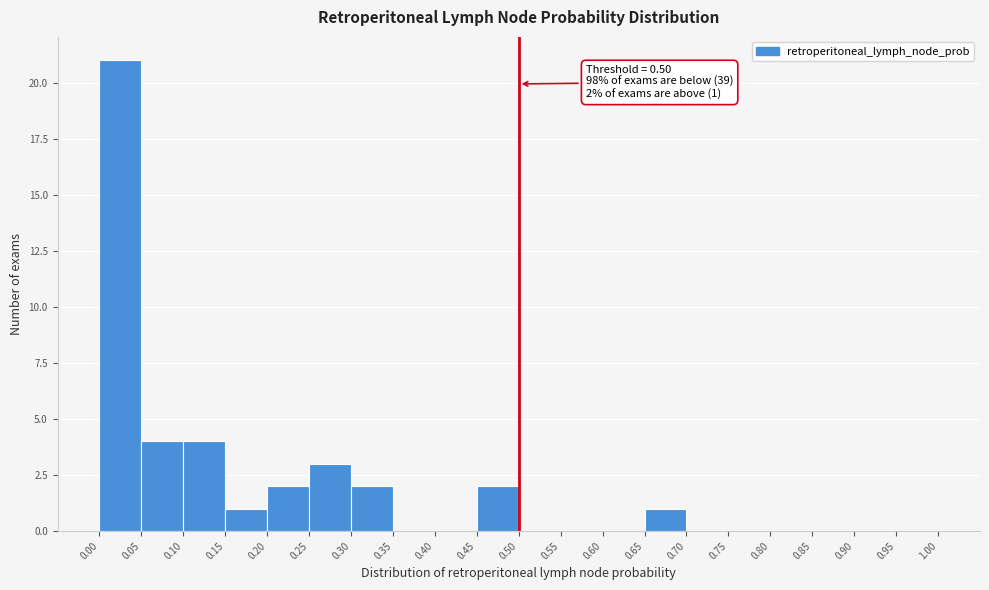

Over which range of the x-axis is the bar tallest?

0.00 to 0.05